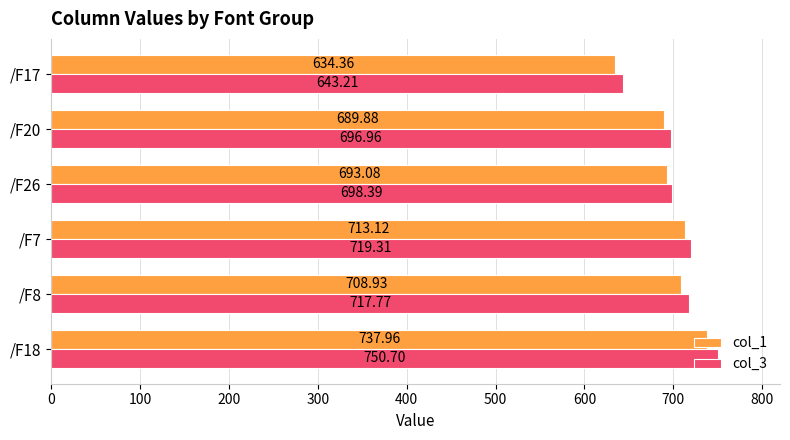

Rank the series by their average value, from lowest to highest.

col_1, col_3